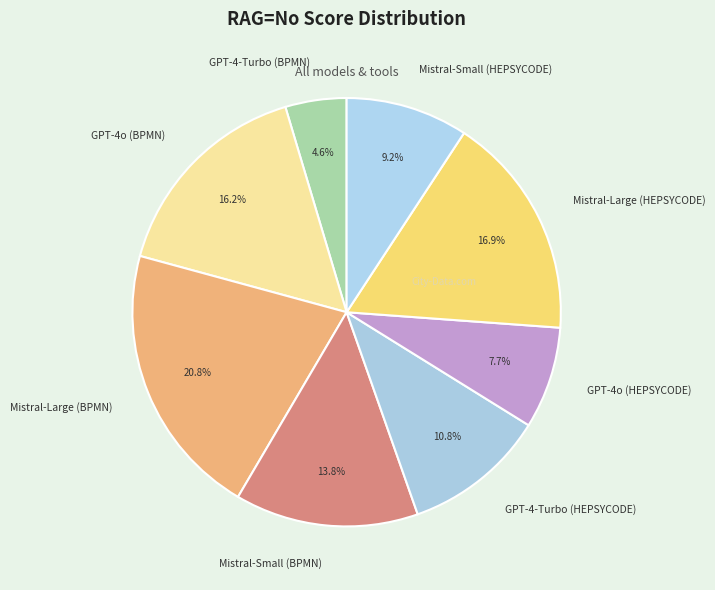

To the nearest percent, what portion does Mistral-Large (HEPSYCODE) represent?

17%